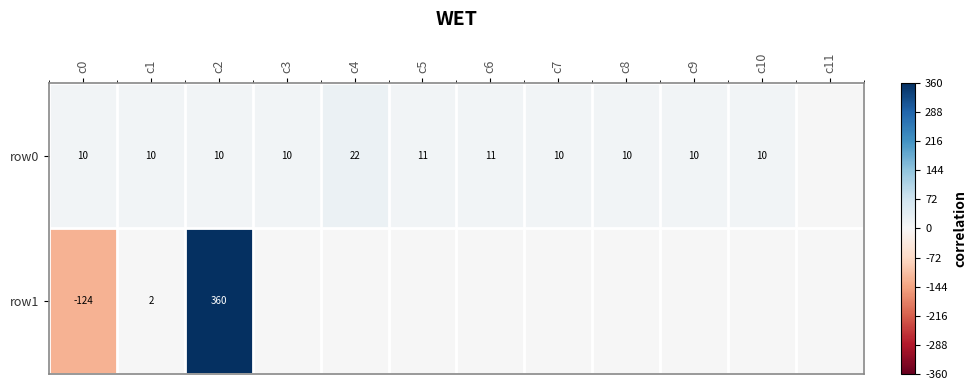

At how many categories does at least one series exceed 0?

11